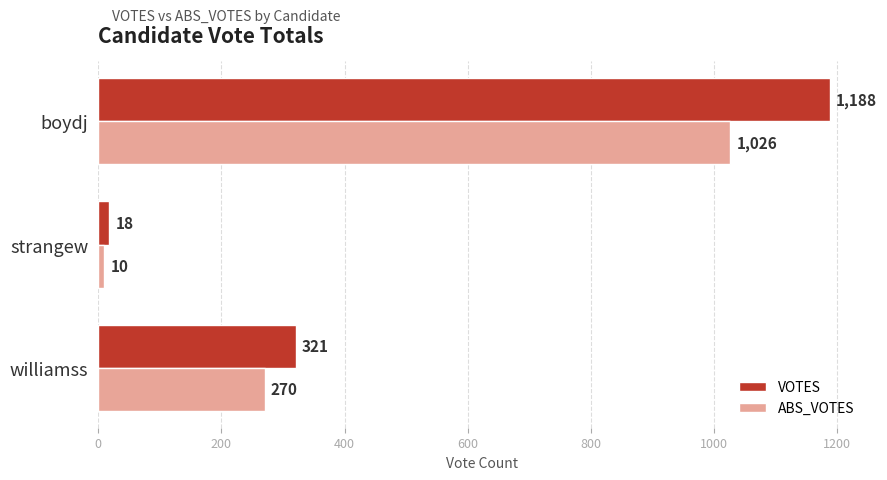

Rank the categories by VOTES value from highest to lowest.

boydj, williamss, strangew